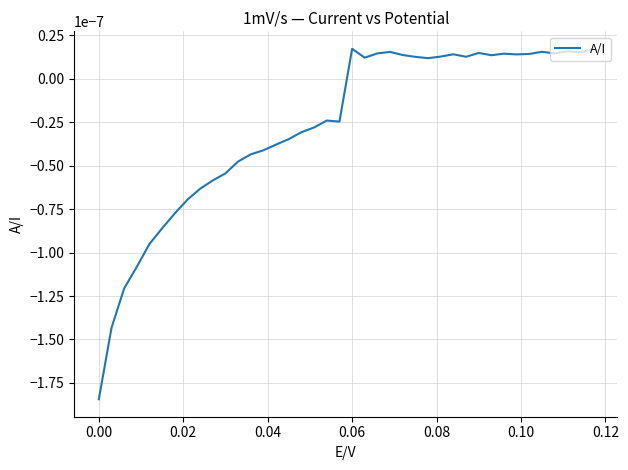

Where does the data first go above 0?

0.06